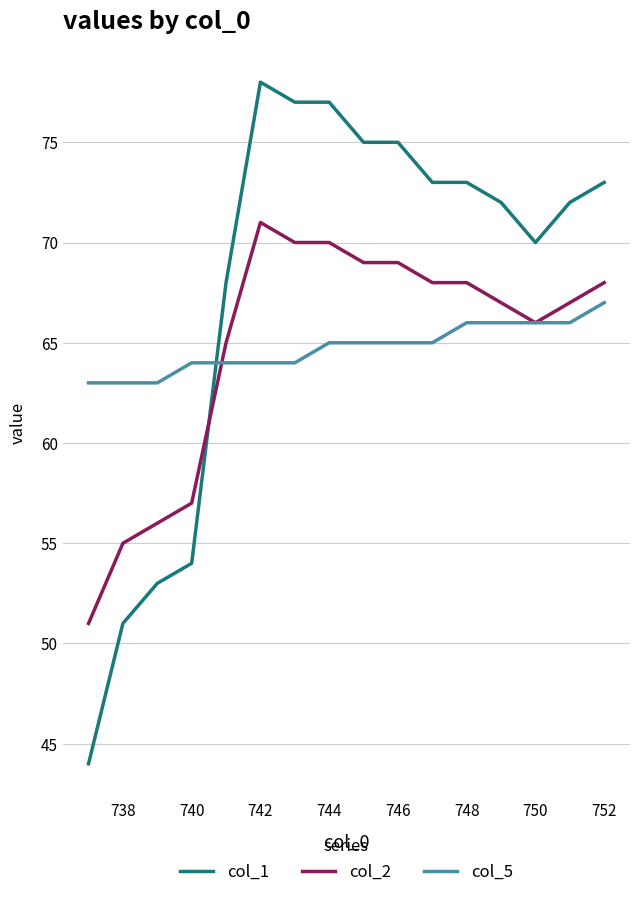

After their last crossing, which series has the higher values: col_2 or col_1?

col_1